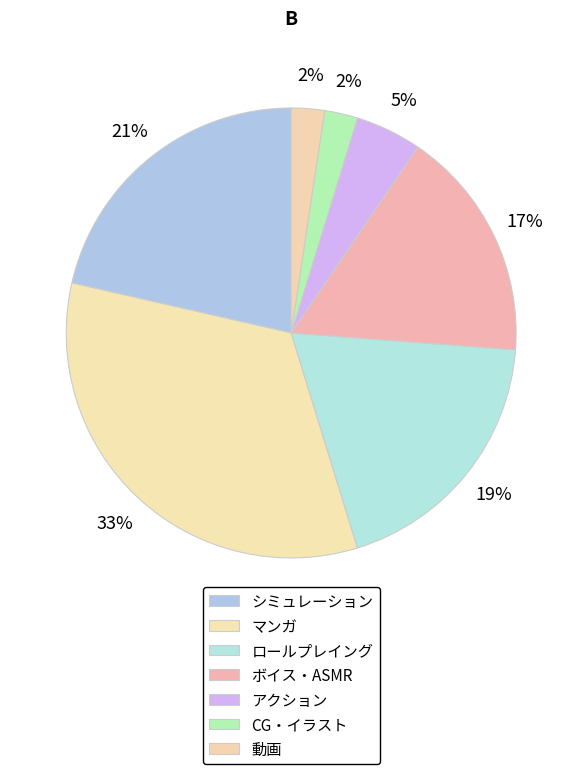

How many segments does this pie chart have?

7